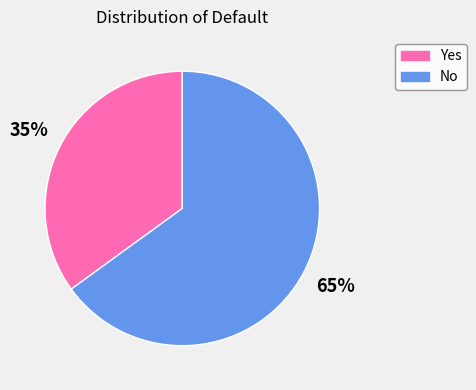

The Yes slice represents 35% of the pie. True or false?

True